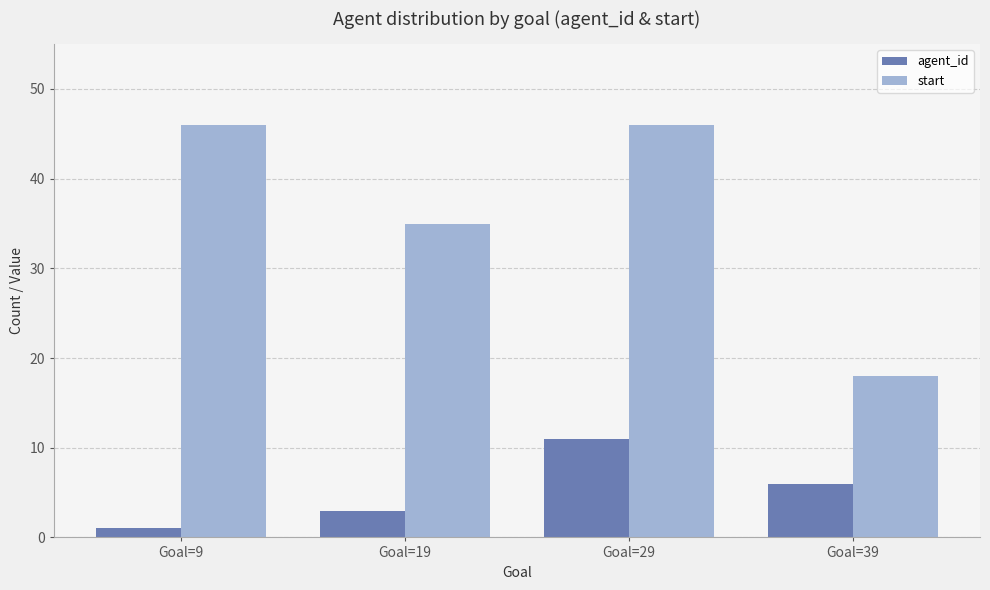

What is the difference between the start values at Goal=19 and Goal=39?

17